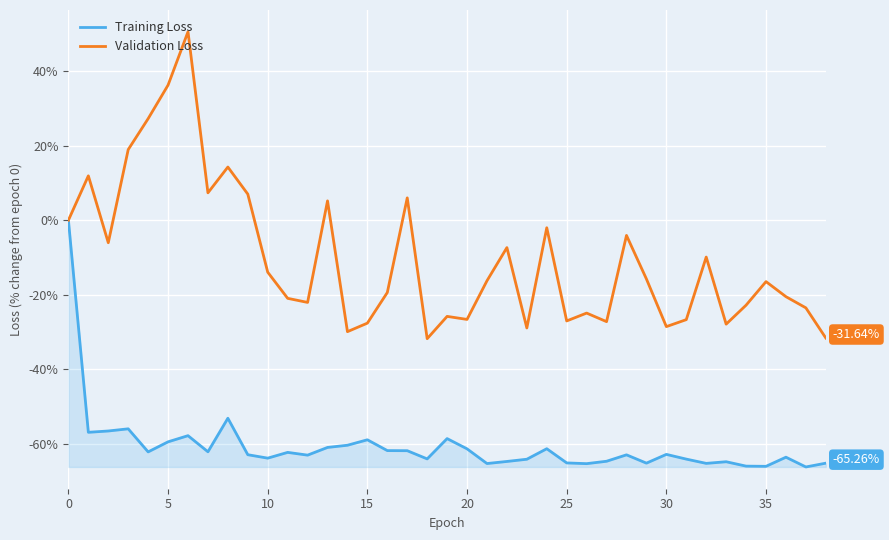

Which series has the largest range (max minus min)?

Validation Loss